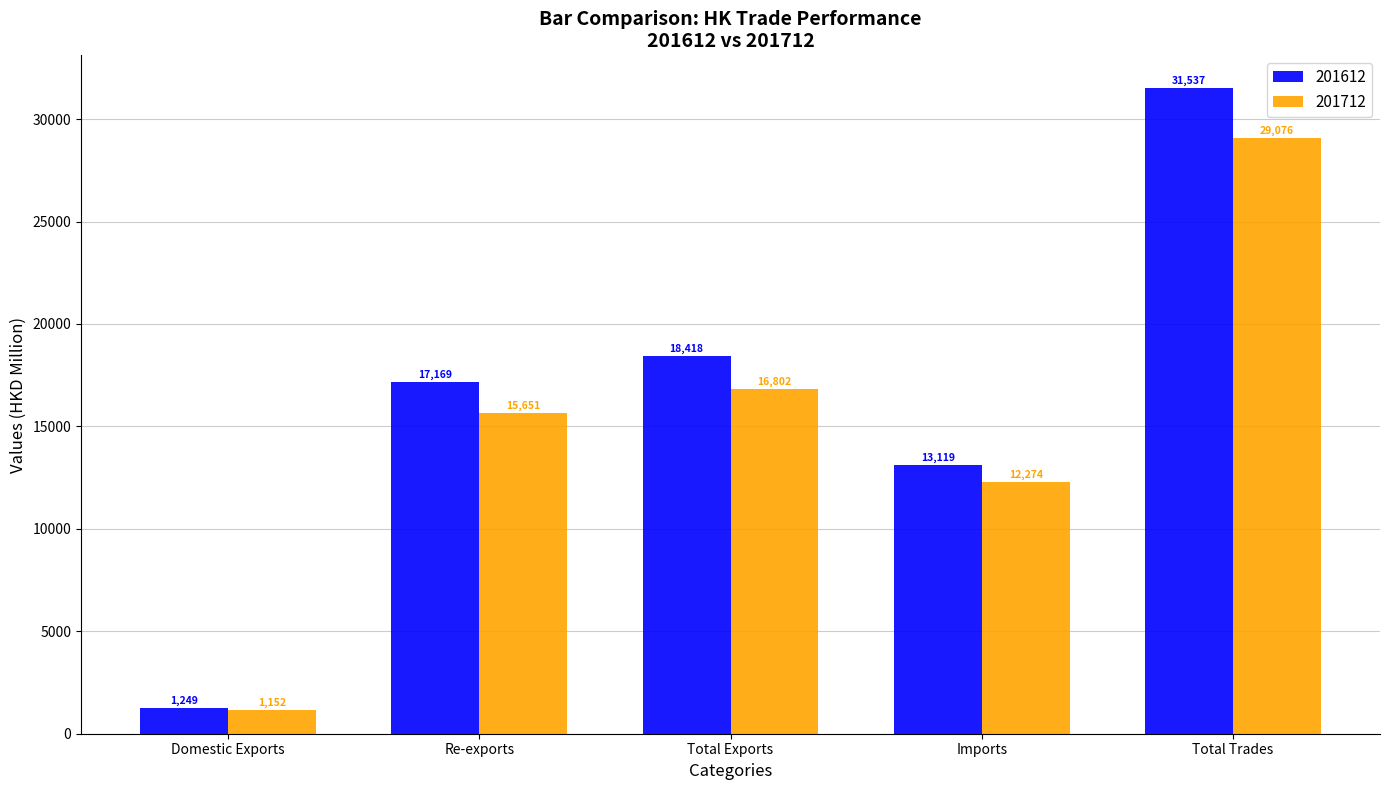

How many bars are there in each group?

2